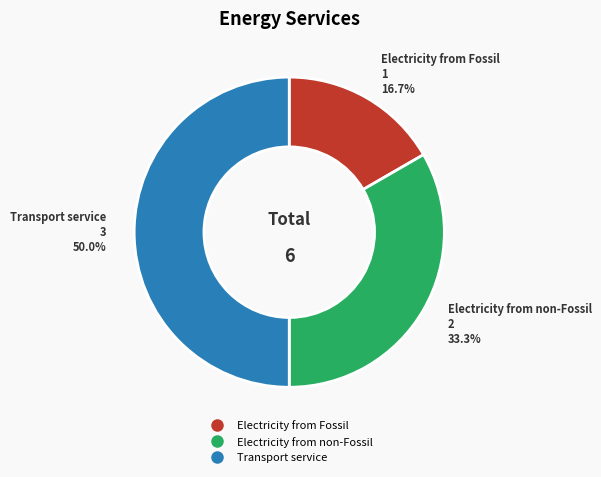

To the nearest percent, what portion does Transport service represent?

50%